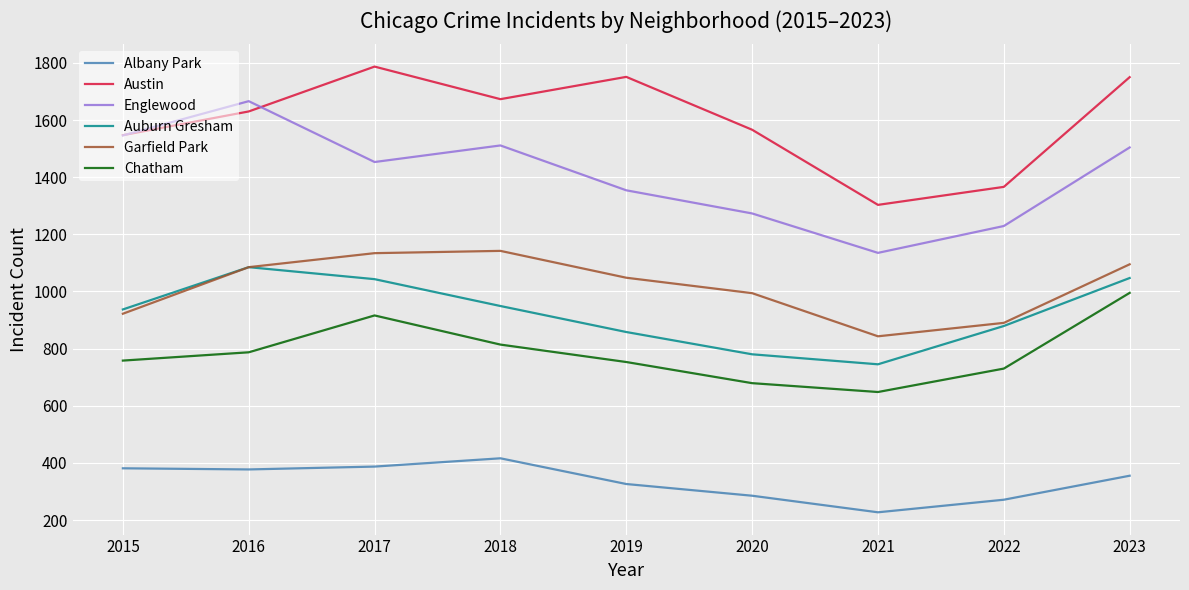

Between 2015 and 2018, which series saw the biggest shift?

Garfield Park